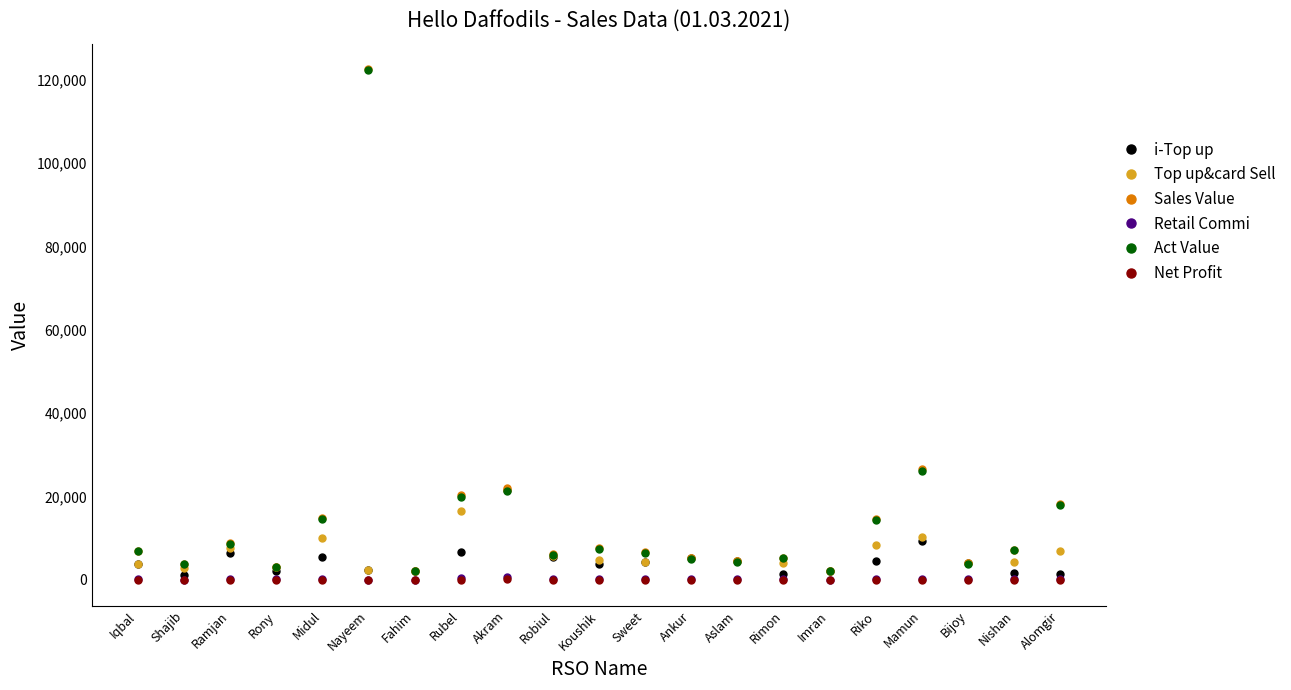

What is the difference between the highest and lowest values at Alomgir?

18205.5